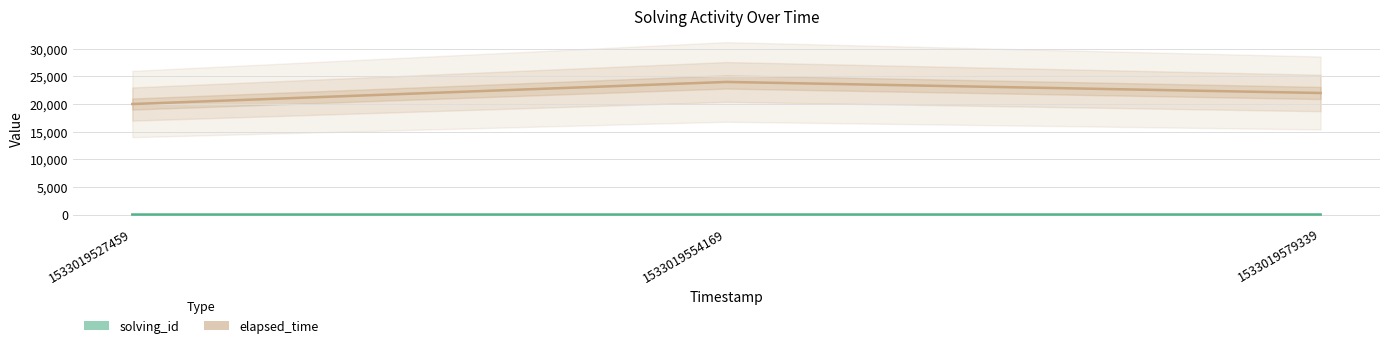

Which category has the lowest value in the elapsed_time series?

1533019527459